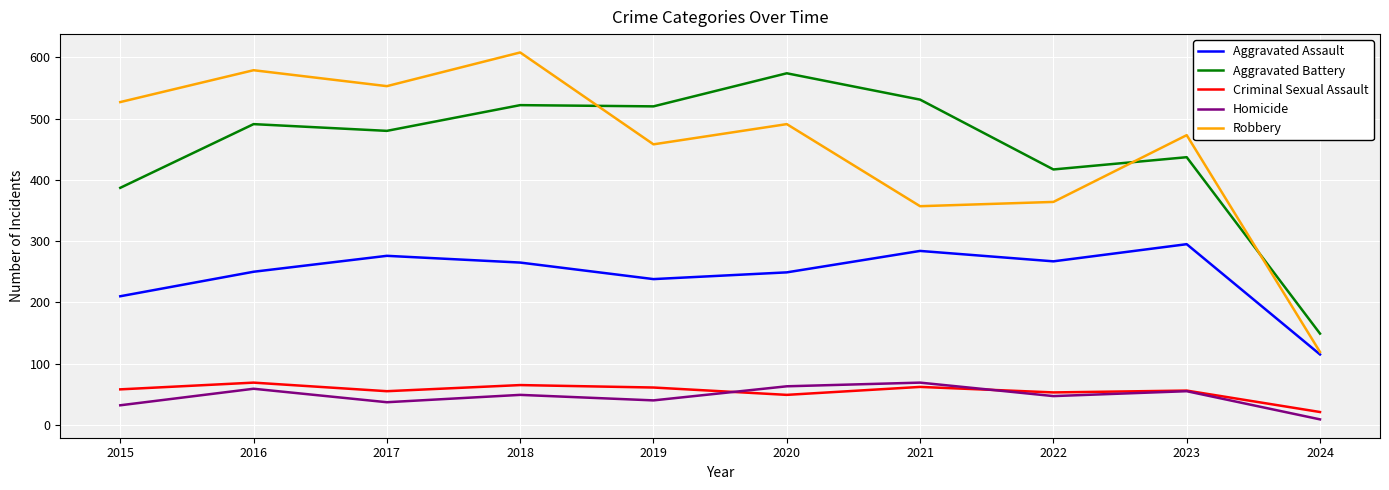

What is the minimum value for Aggravated Battery?

149